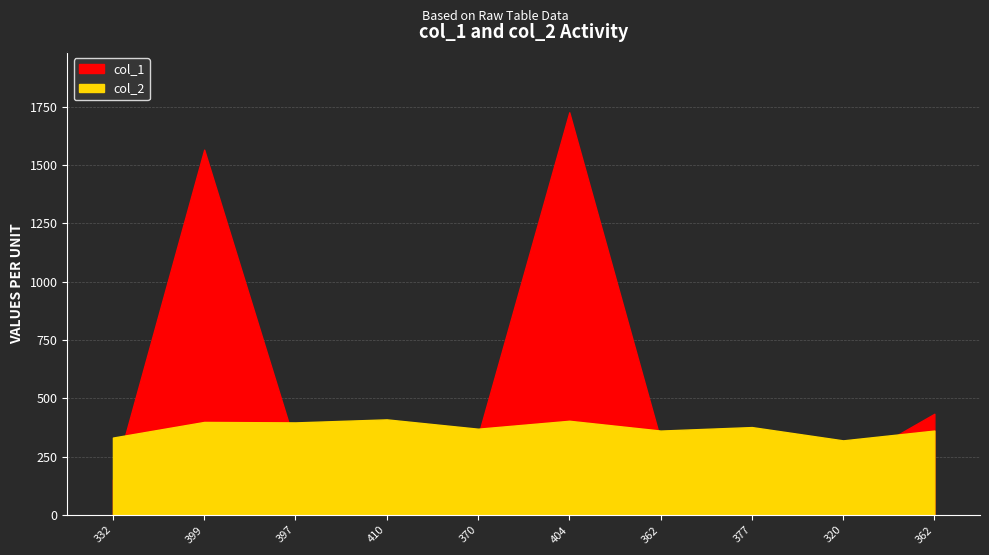

Rank the series by their maximum value, from lowest to highest.

col_2, col_1